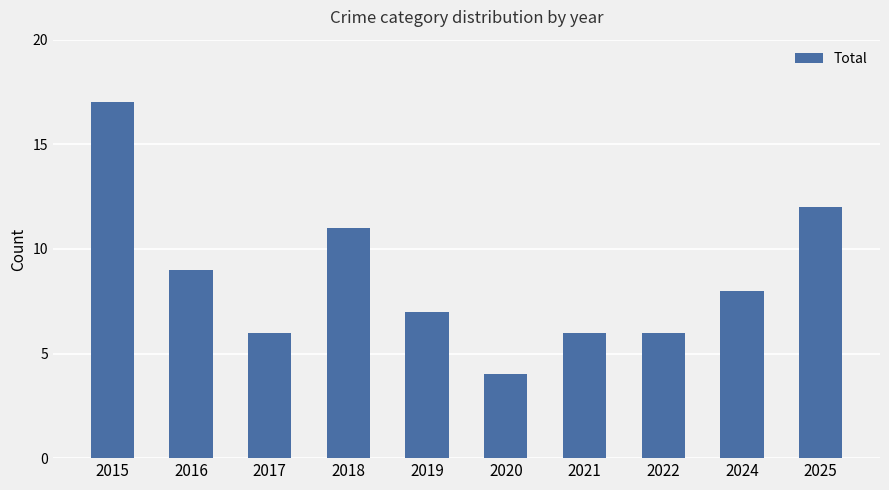

Is it true that the value at 2015 is 17?

True